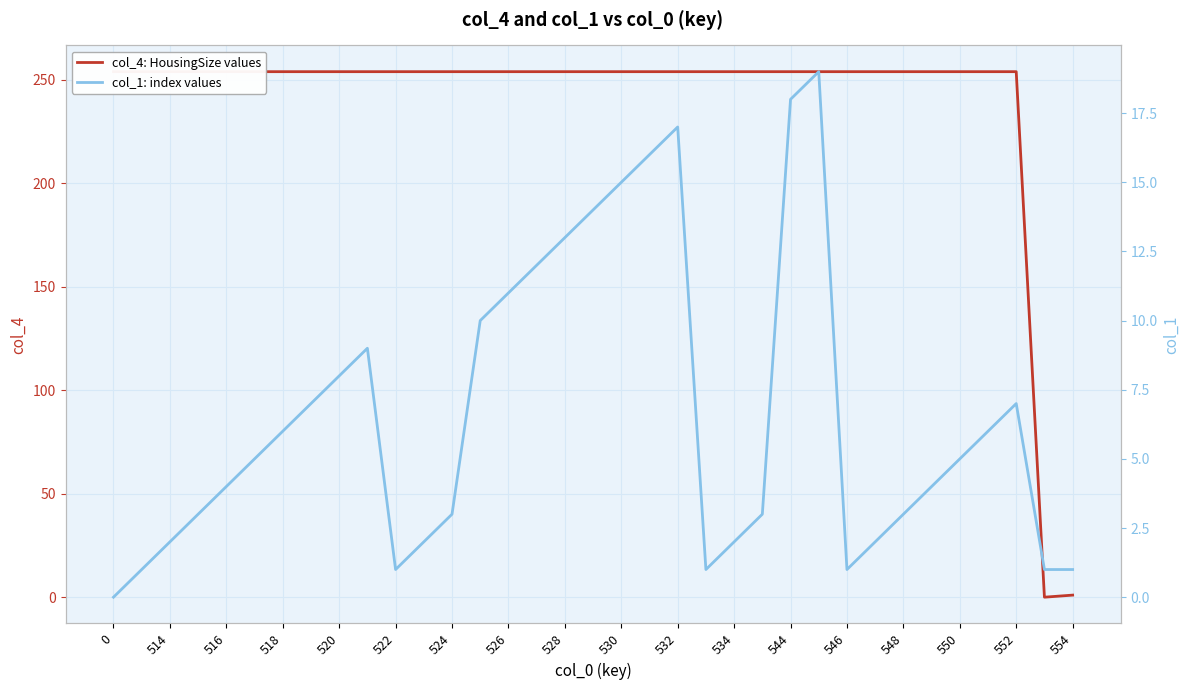

At 550, list the series in order from smallest to largest.

col_1: index values, col_4: HousingSize values